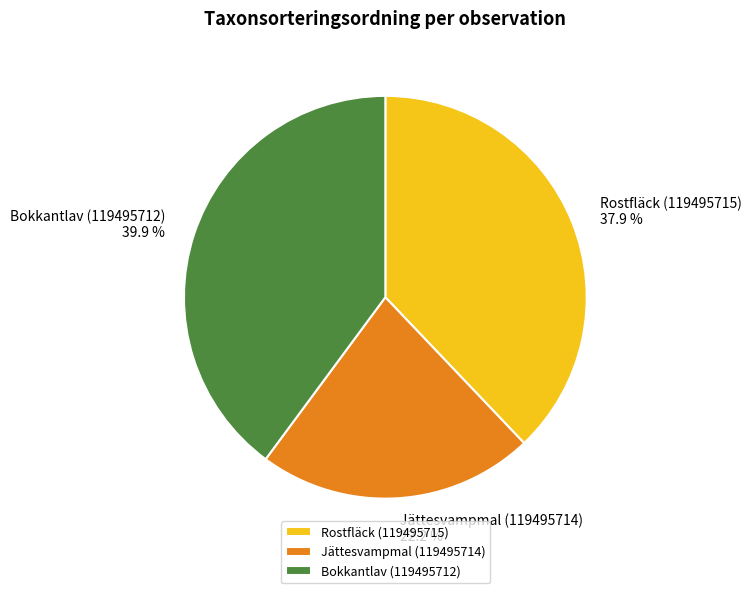

Which has a higher value, Rostfläck (119495715) or Jättesvampmal (119495714)?

Rostfläck (119495715)